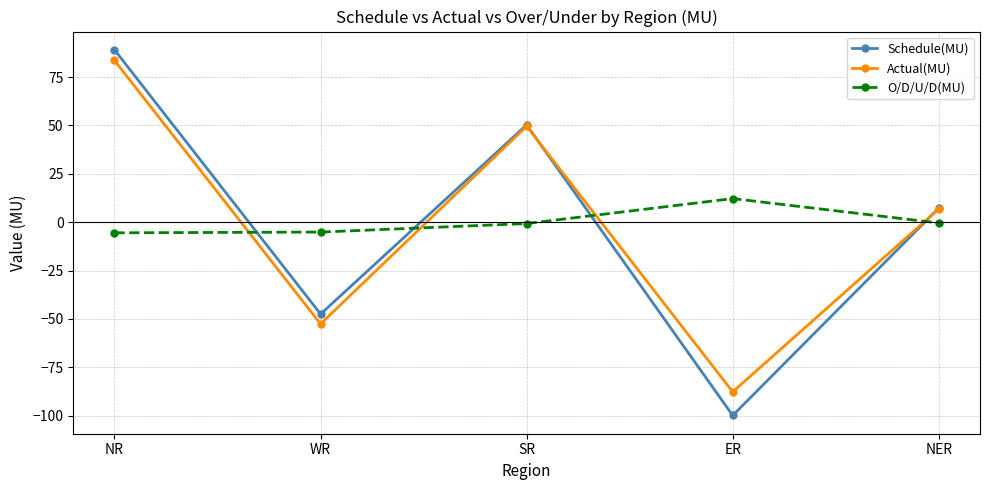

Where do O/D/U/D(MU) and Actual(MU) first cross each other?

NR and WR